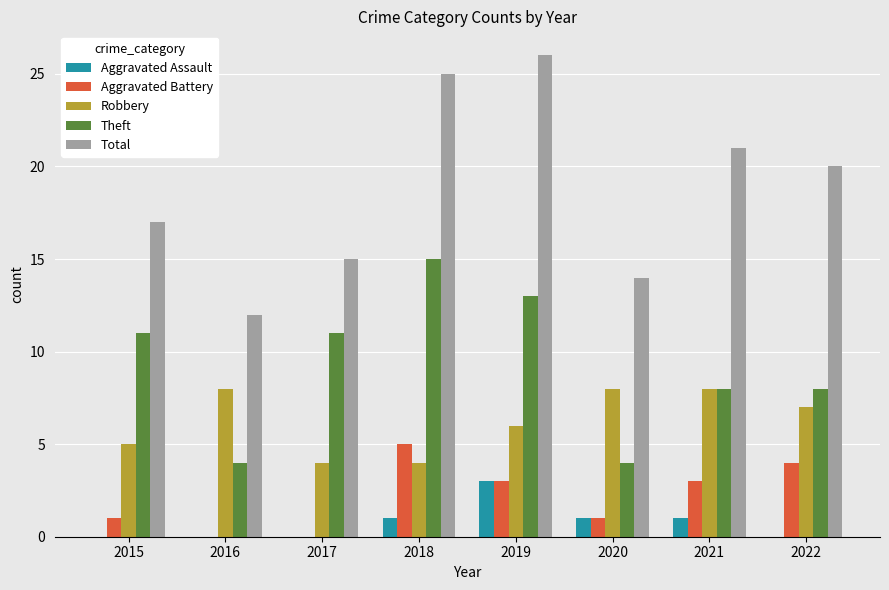

What are all the series names shown in the legend?

Aggravated Assault, Aggravated Battery, Robbery, Theft, Total